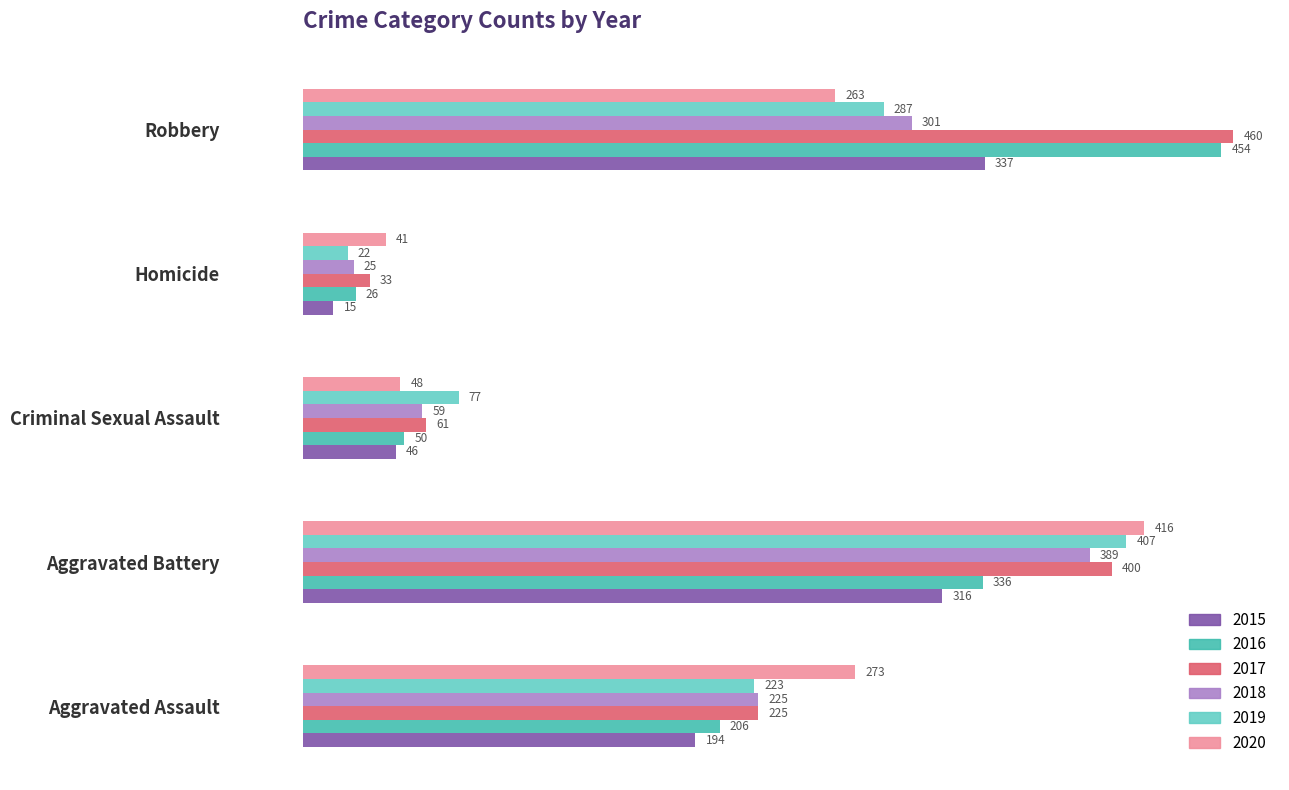

What is the sum of the 2017 values at Homicide and Criminal Sexual Assault?

94